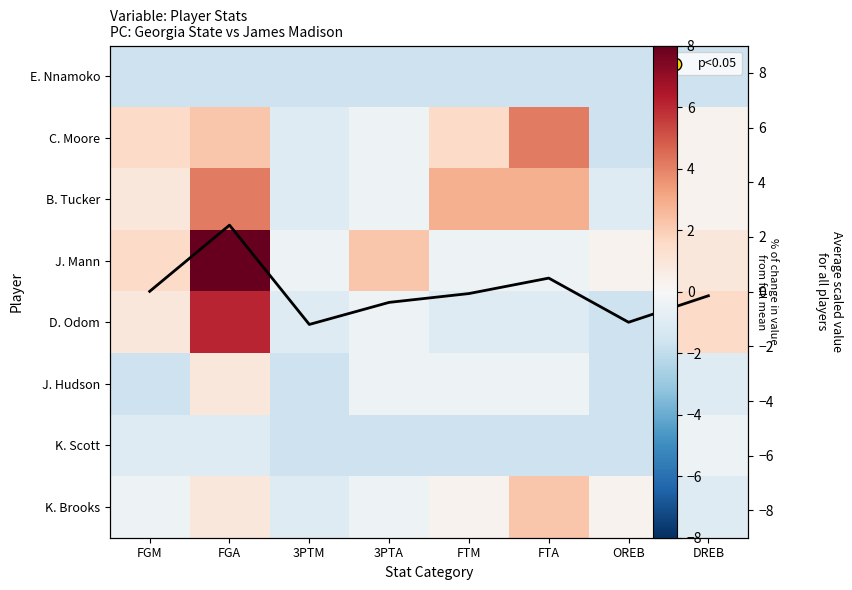

The E. Nnamoko series shows -1.7 at FGA. True or false?

True